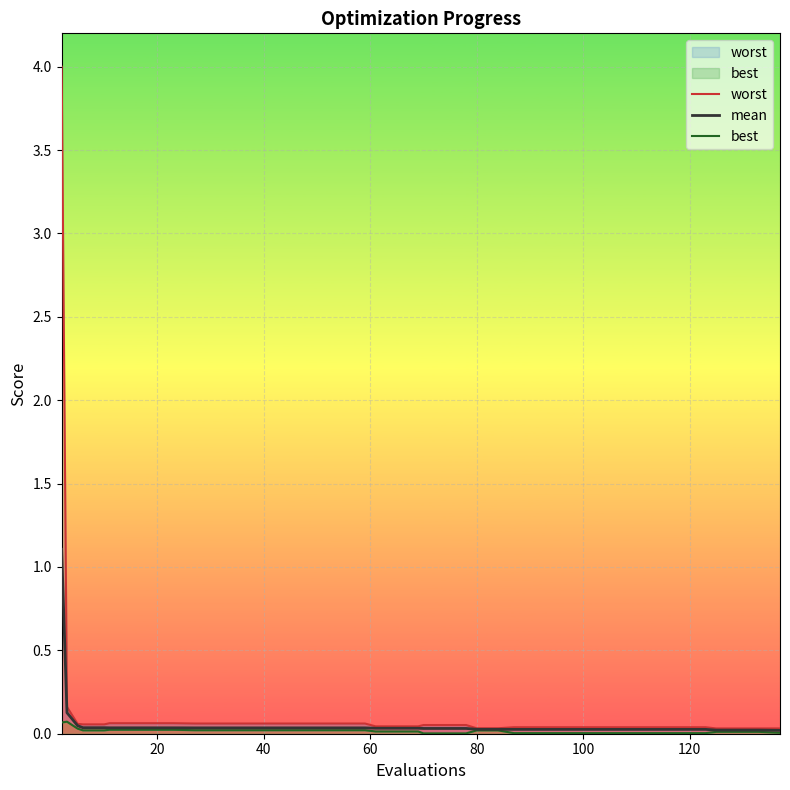

Reading left to right, list all the values displayed in this chart.

worst: 4.0	0.2	0.1	0.1	0.1	0.1	0.1	0.1	0.1	0.1	0.1	0.1	0.1	0.1	0.1	0.1	0.1	0.1	0.0	0.0	0.0	0.1	0.1	0.1	0.0	0.0	0.0	0.0	0.0	0.0	0.0	0.0	0.0	0.0	0.0	0.0	0.0	0.0	0.0	0.0
mean: 1.1	0.1	0.0	0.0	0.0	0.0	0.0	0.0	0.0	0.0	0.0	0.0	0.0	0.0	0.0	0.0	0.0	0.0	0.0	0.0	0.0	0.0	0.0	0.0	0.0	0.0	0.0	0.0	0.0	0.0	0.0	0.0	0.0	0.0	0.0	0.0	0.0	0.0	0.0	0.0
best: 0.1	0.1	0.0	0.0	0.0	0.0	0.0	0.0	0.0	0.0	0.0	0.0	0.0	0.0	0.0	0.0	0.0	0.0	0.0	0.0	0.0	0.0	0.0	0.0	0.0	0.0	0.0	0.0	0.0	0.0	0.0	0.0	0.0	0.0	0.0	0.0	0.0	0.0	0.0	0.0